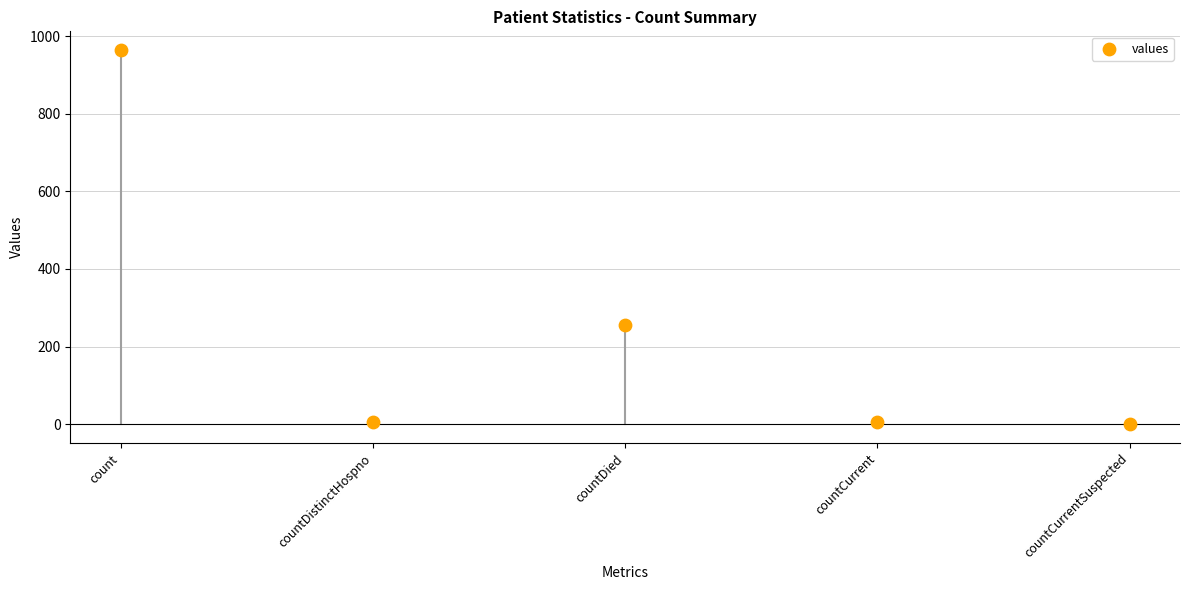

What is the range of Y values (max minus min)?

964